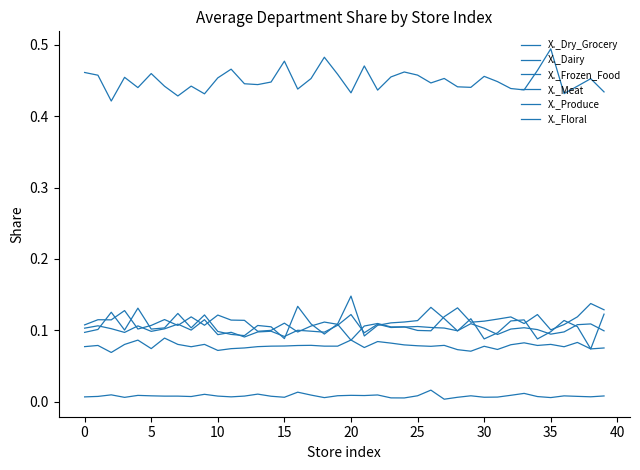

How many lines are shown in the chart?

6